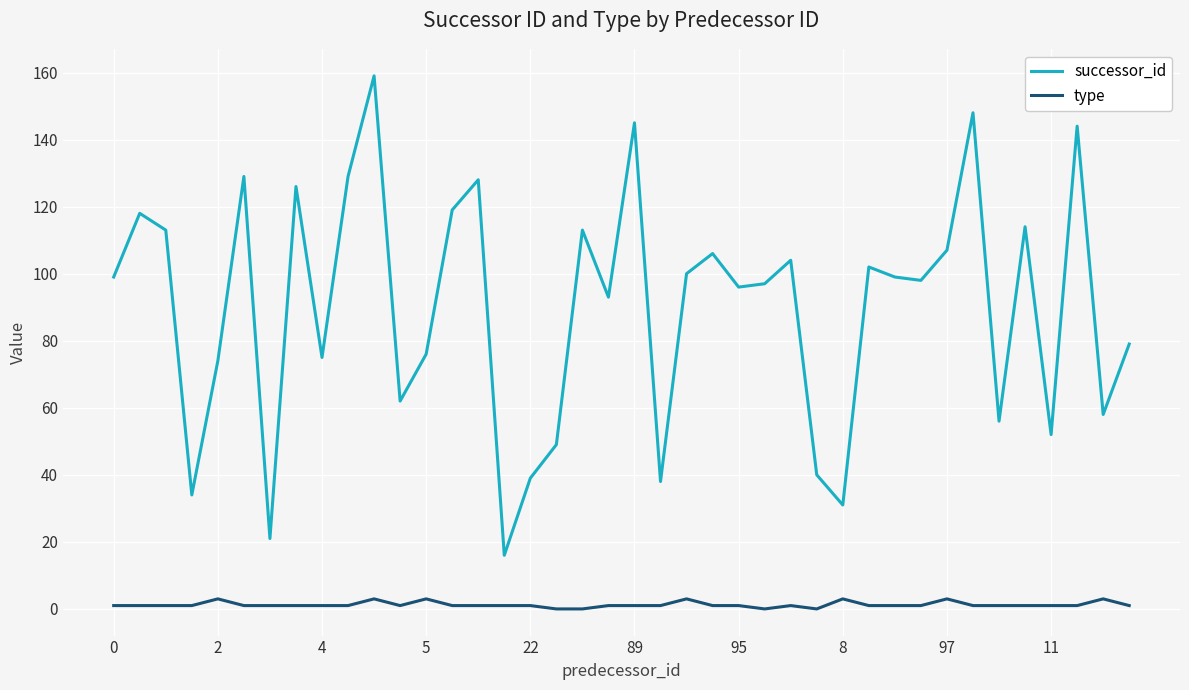

True or false: successor_id and type intersect in this chart.

False